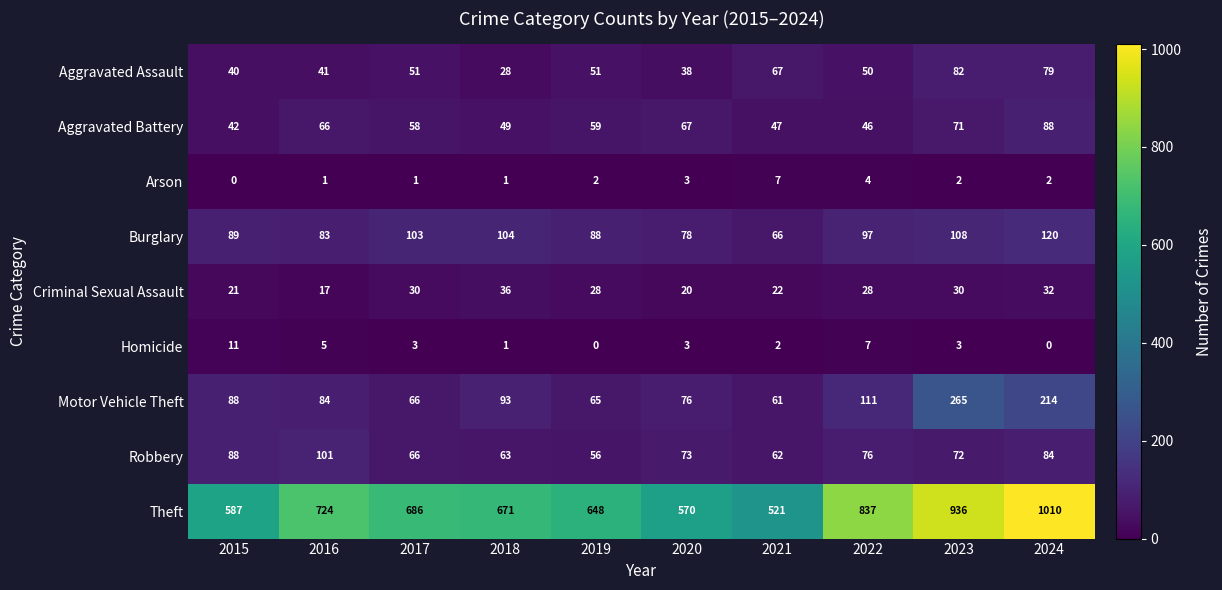

What is the greatest value displayed?

1010